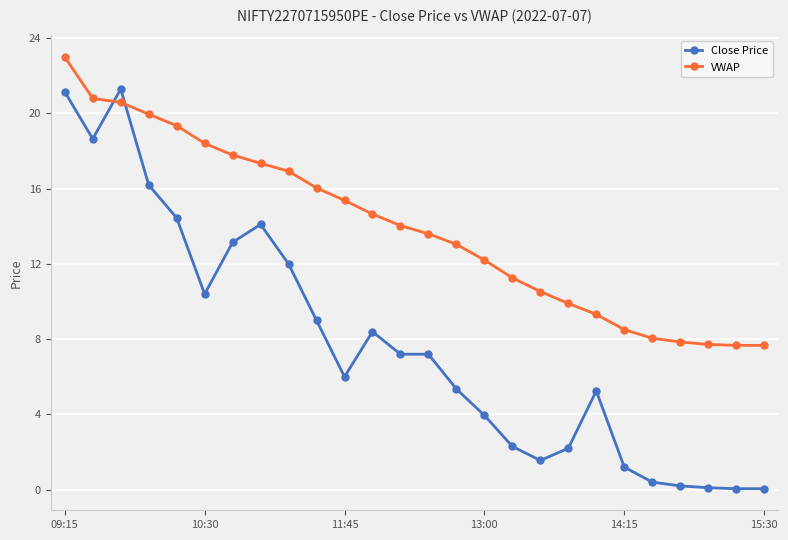

Does the chart display data point markers on the line(s)?

Yes